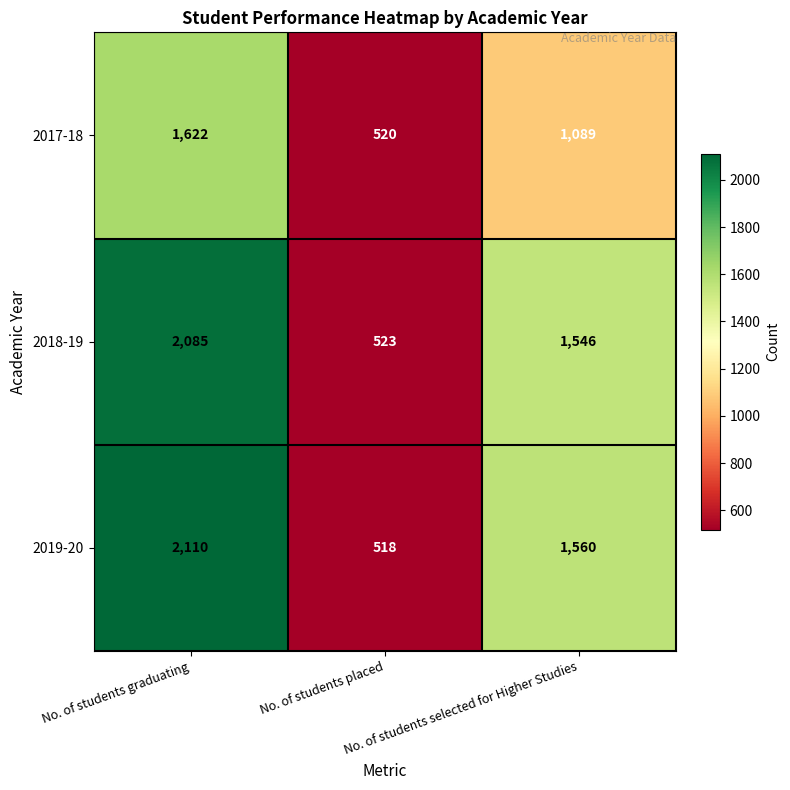

Rank the series by their maximum value, from highest to lowest.

2019-20, 2018-19, 2017-18